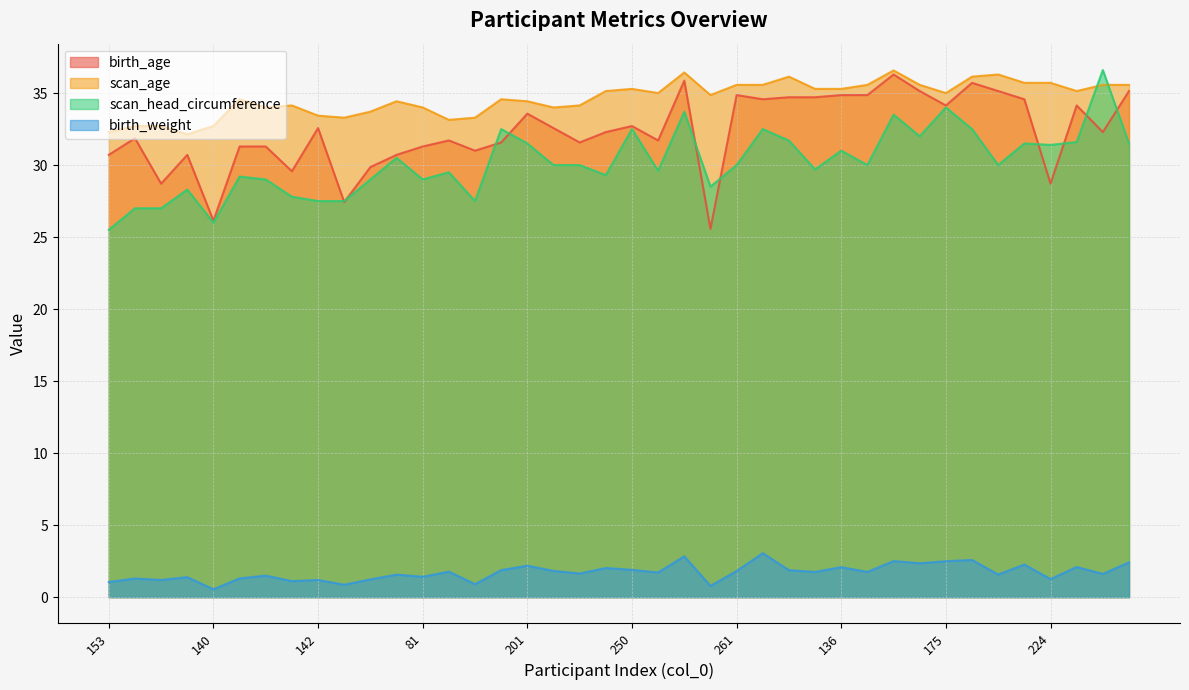

At which category does birth_age reach its first local valley?

164